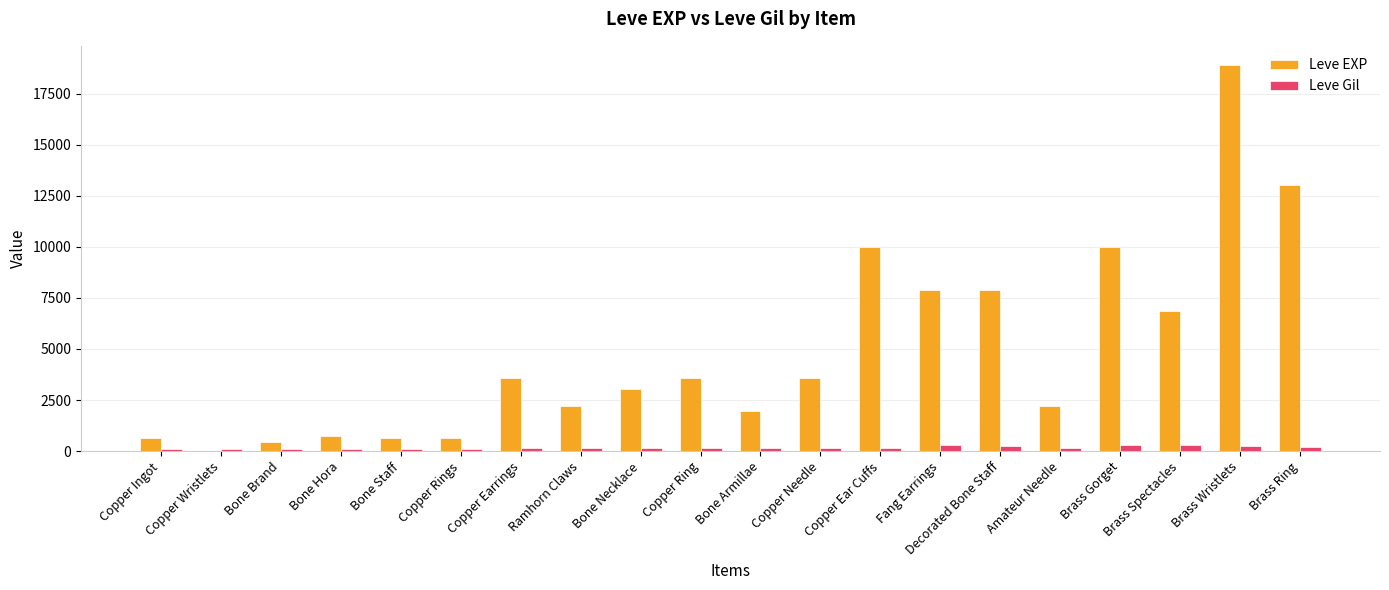

What value does the Leve EXP series have at Fang Earrings, to the nearest 50?

7900